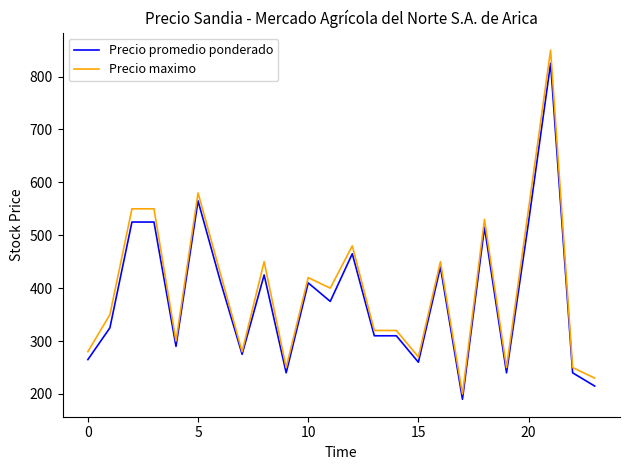

What is the highest value of the Precio promedio ponderado series?

825